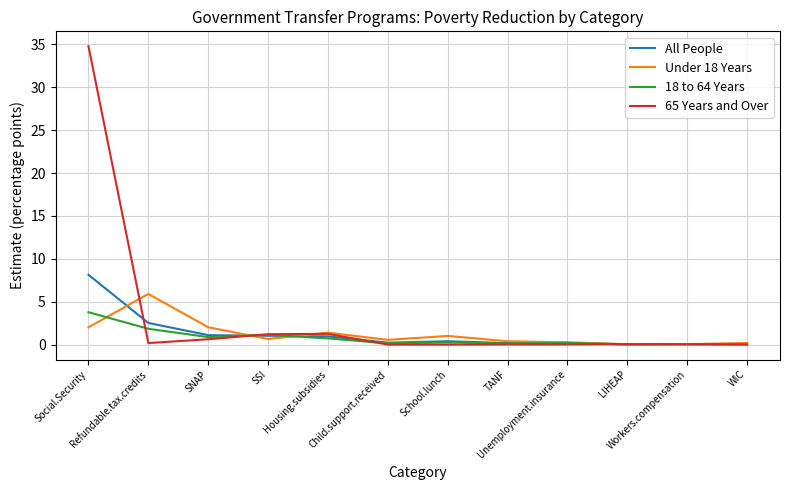

Between which two adjacent categories do All People and Under 18 Years first intersect?

Social.Security and Refundable.tax.credits